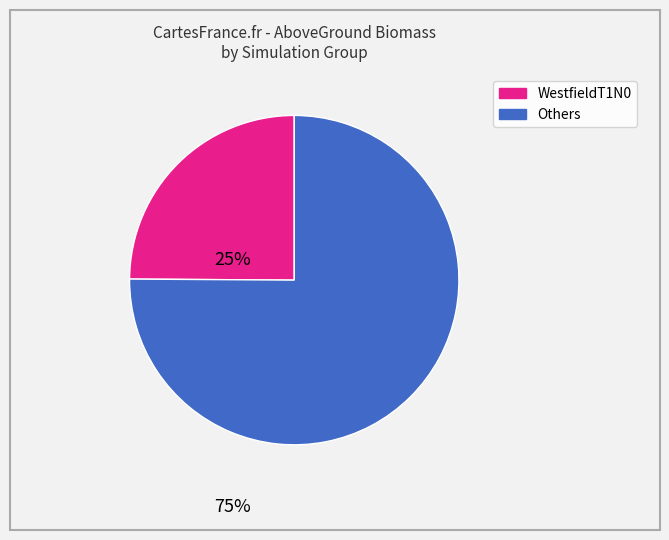

Is there a majority slice in this chart?

Yes